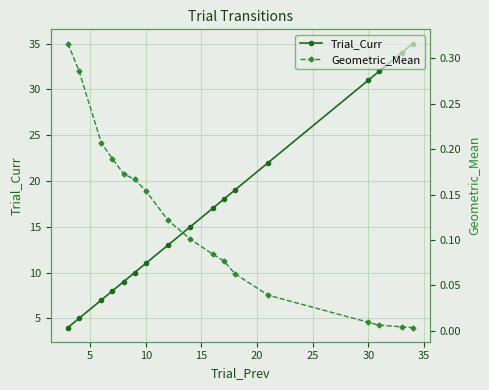

List the series in order of their peak value, lowest first.

Geometric_Mean, Trial_Curr